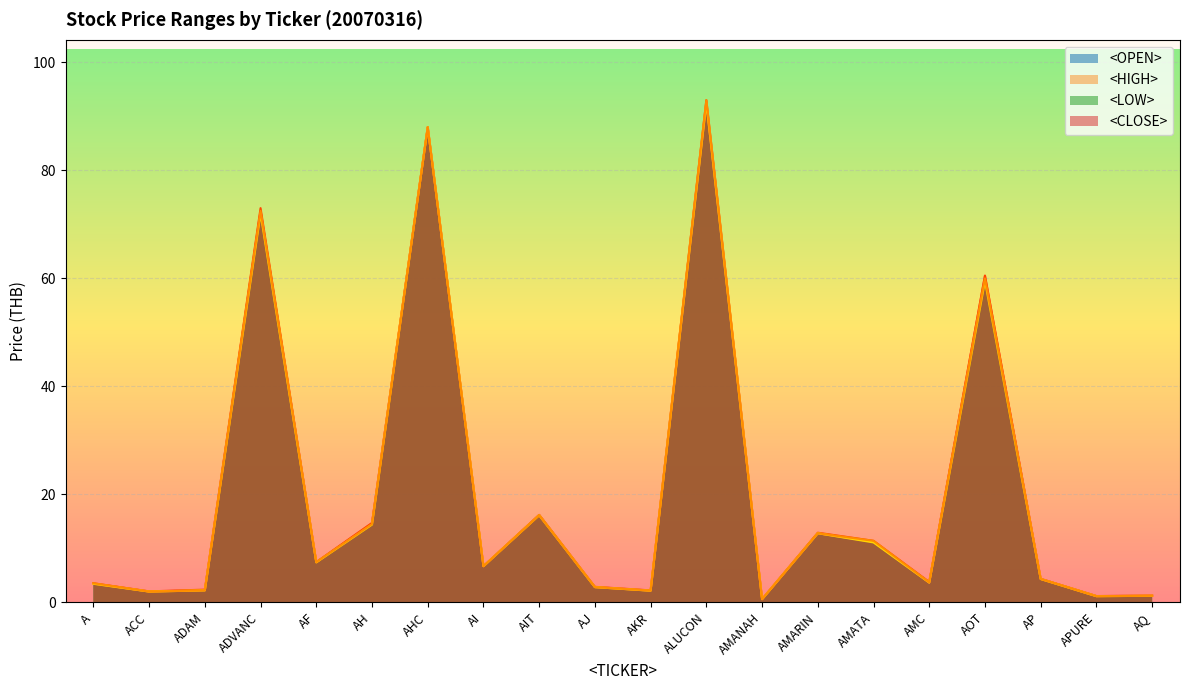

The <HIGH> series shows 0.9 at AMANAH. True or false?

False